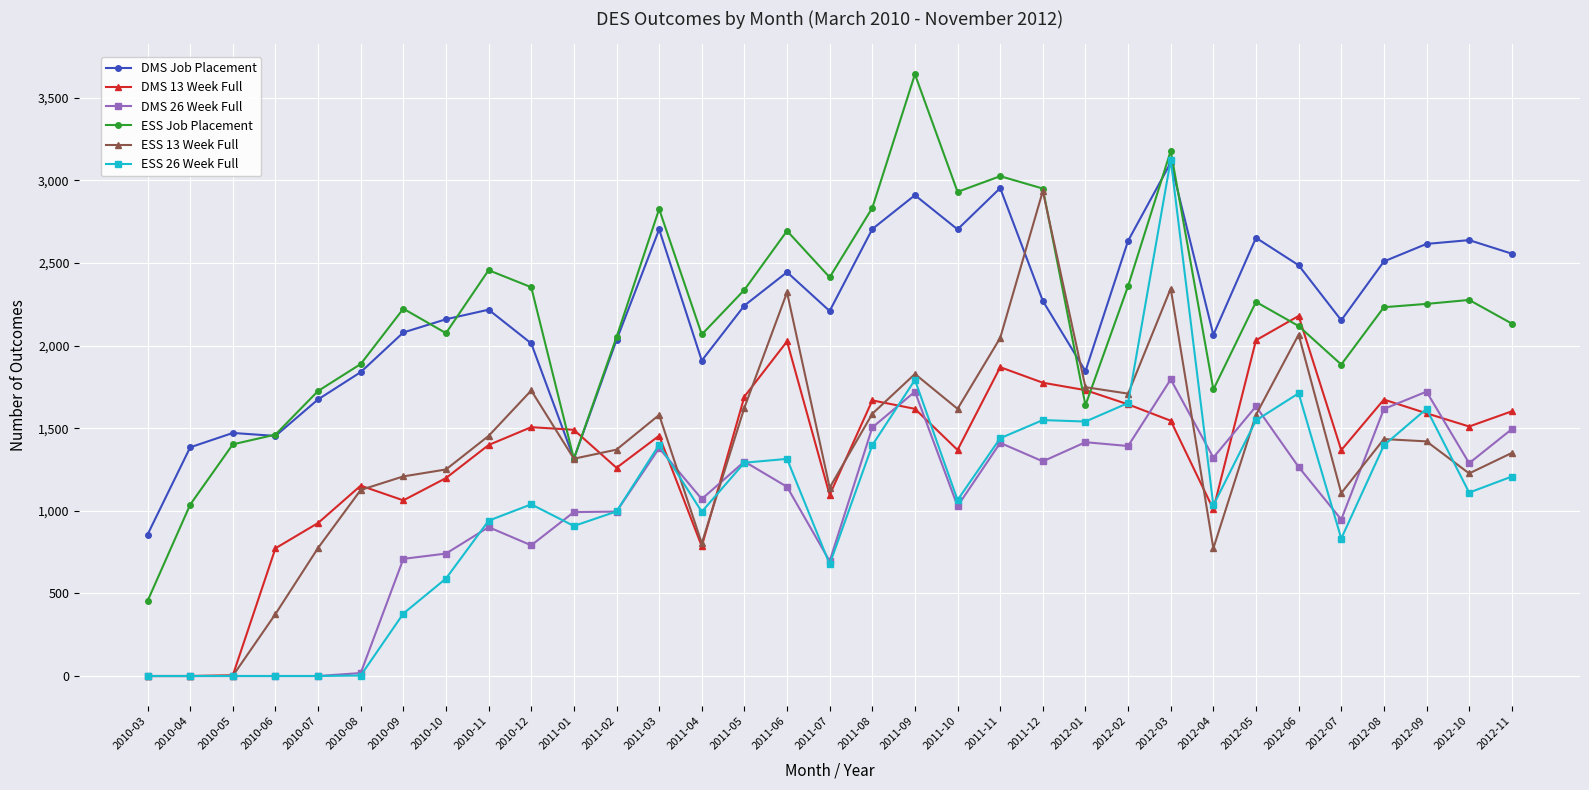

After their last crossing, which series has the higher values: DMS 13 Week Full or ESS Job Placement?

ESS Job Placement